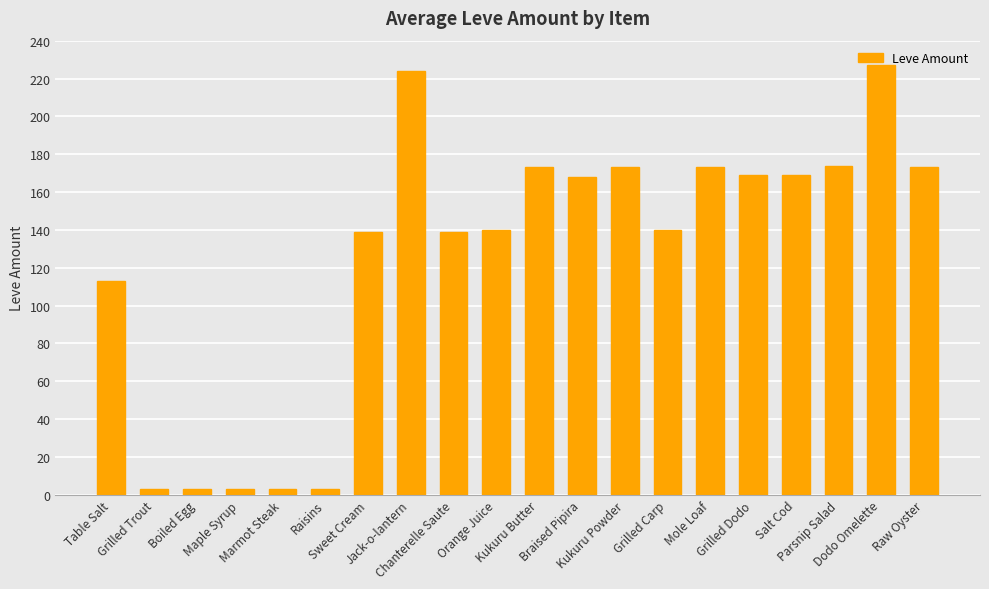

How many distinct data groups are displayed?

1